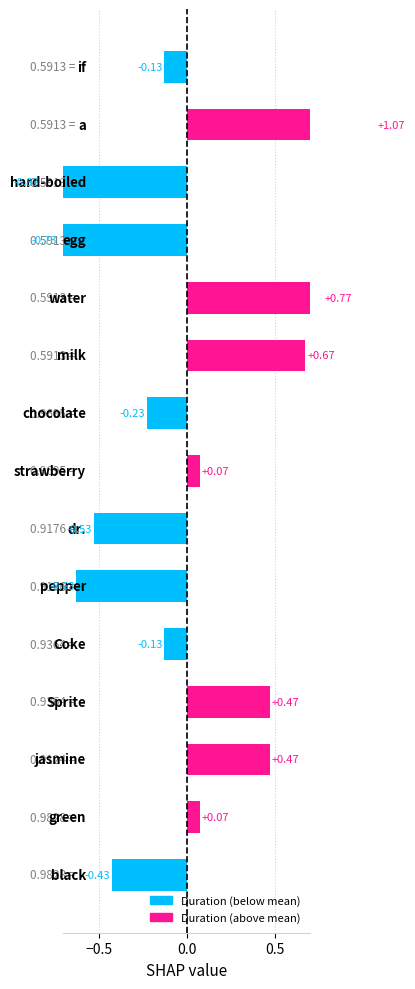

The value at Coke is -0.1. True or false?

True